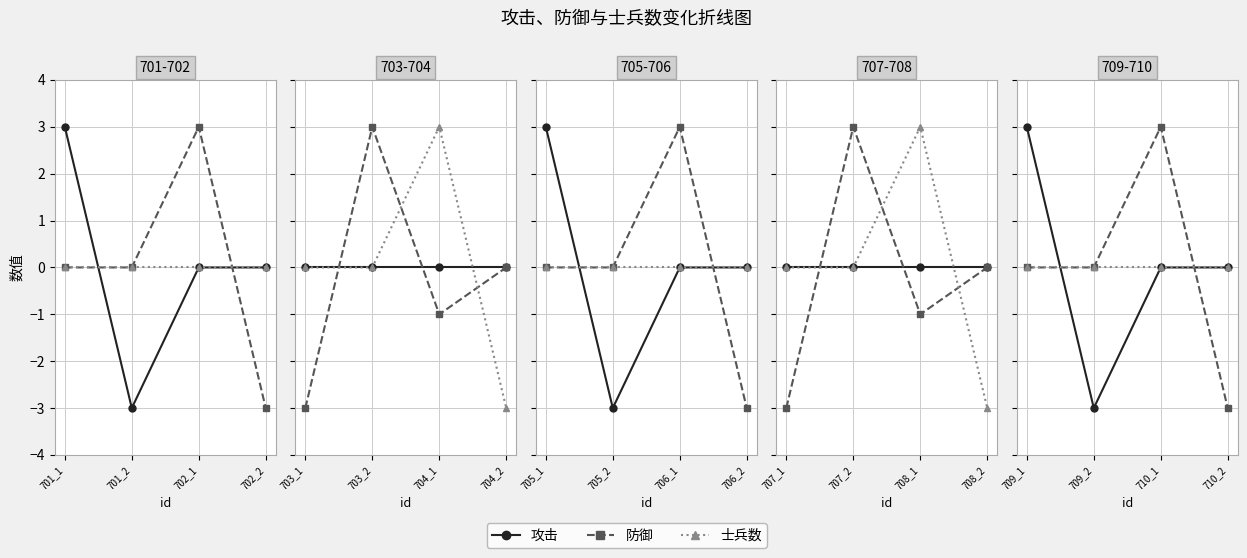

What is the approximate value of 防御 at 710_2?

-3